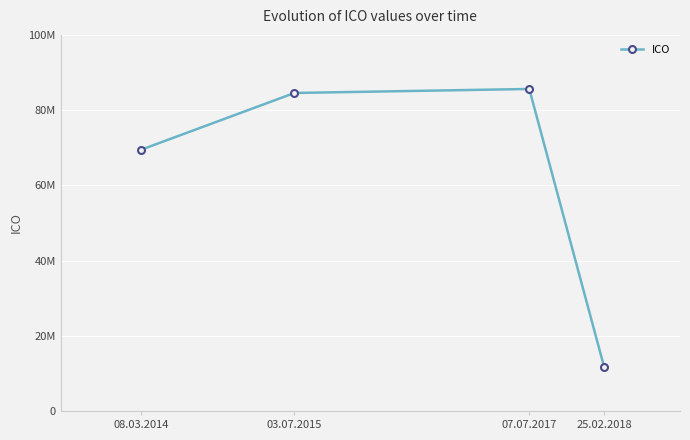

Does the chart have visible grid lines?

Yes